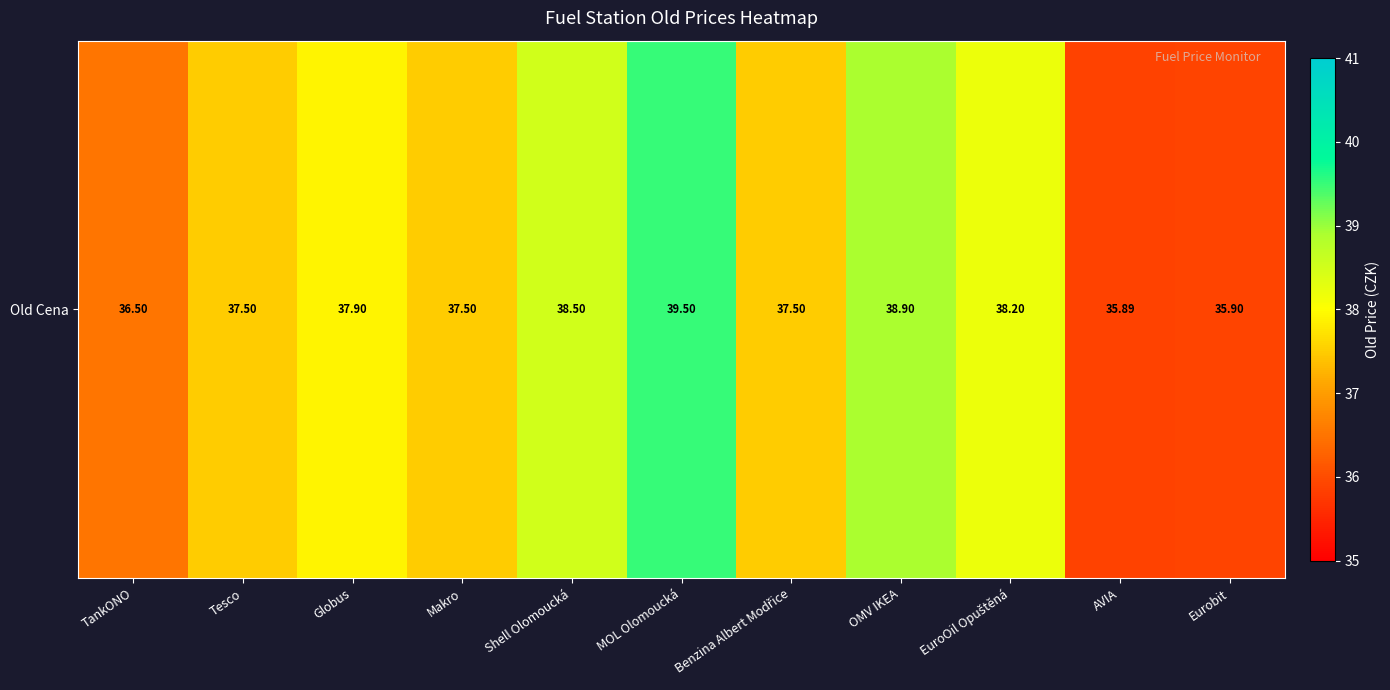

The chart shows a value of 35.9 at Eurobit. True or false?

True